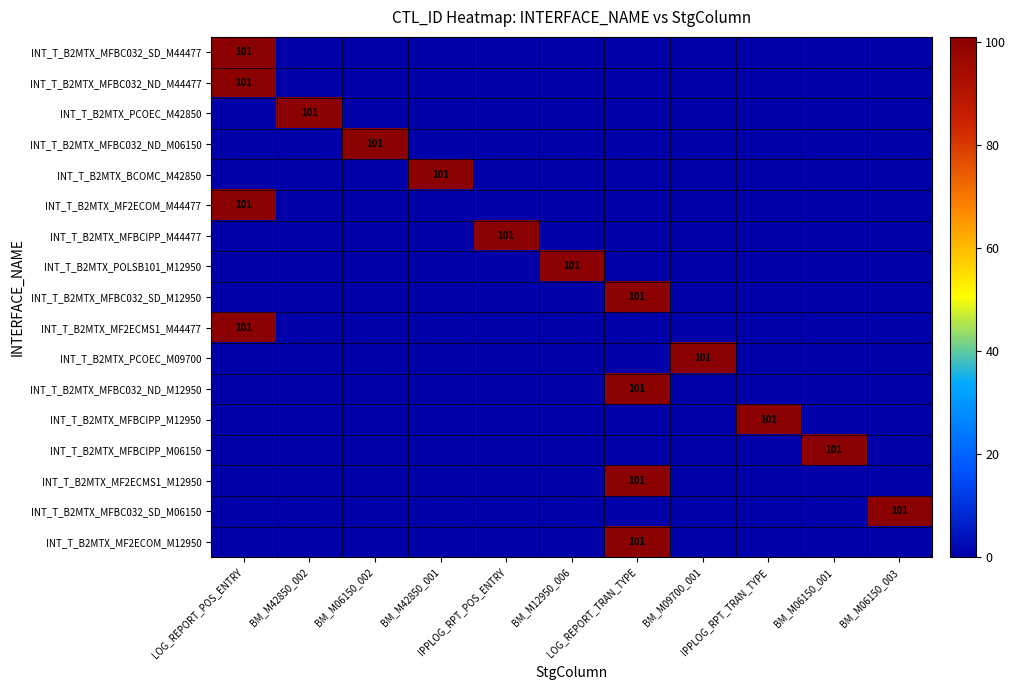

What is the greatest value displayed?

101